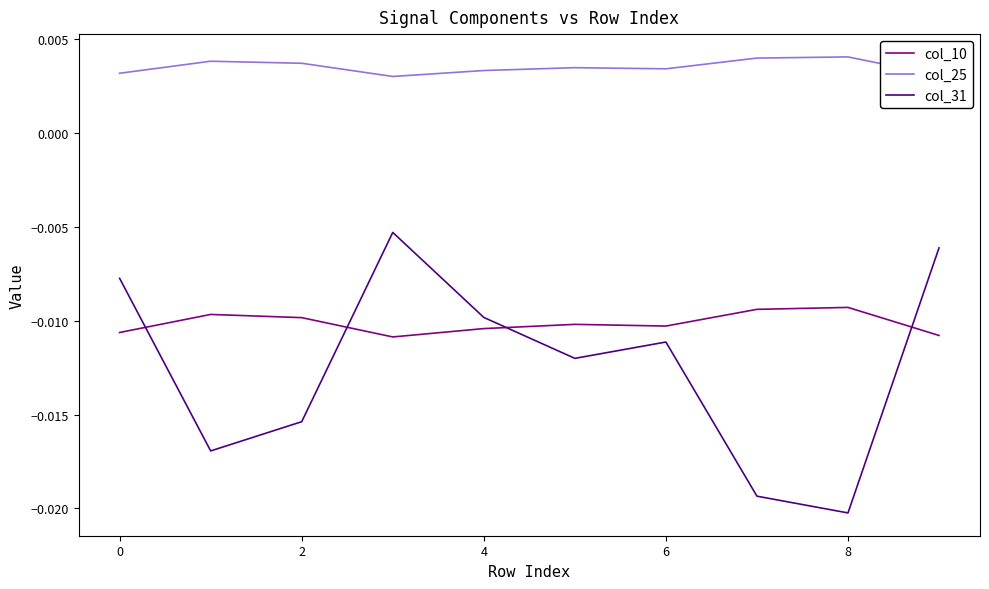

After their last crossing, which series has the higher values: col_10 or col_31?

col_31